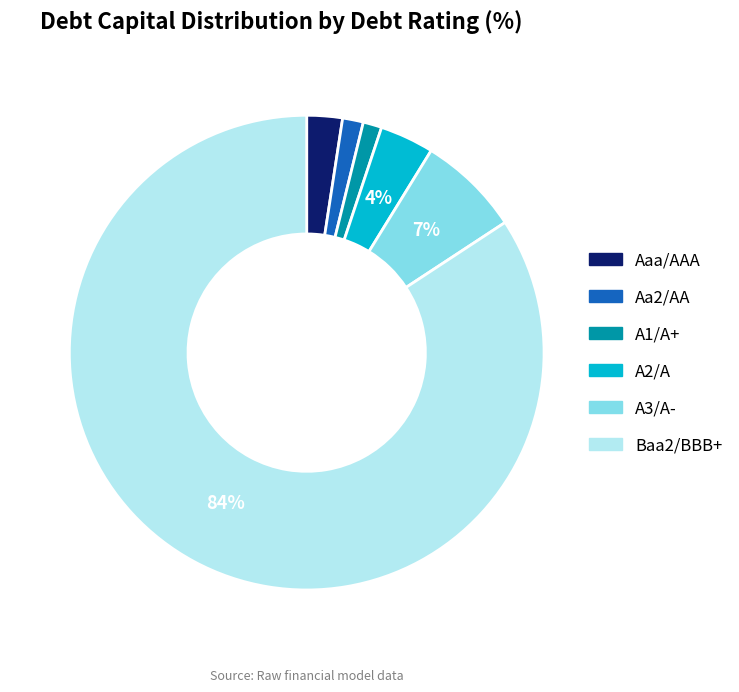

Does any single category account for the majority?

Yes